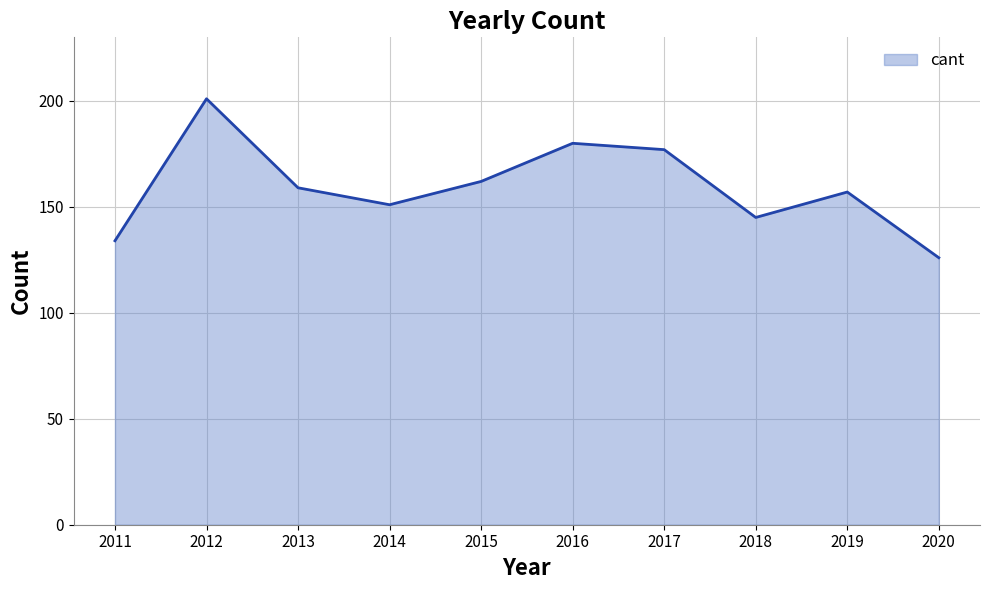

List the labels in order of value, largest first.

2012, 2016, 2017, 2015, 2013, 2019, 2014, 2018, 2011, 2020